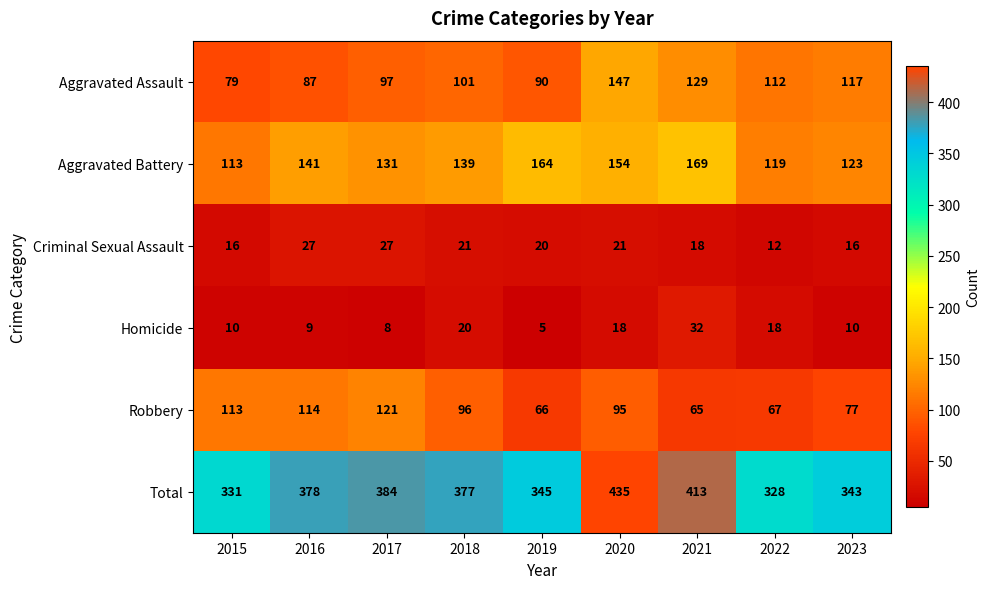

At which category is the sum across all series the highest?

2020